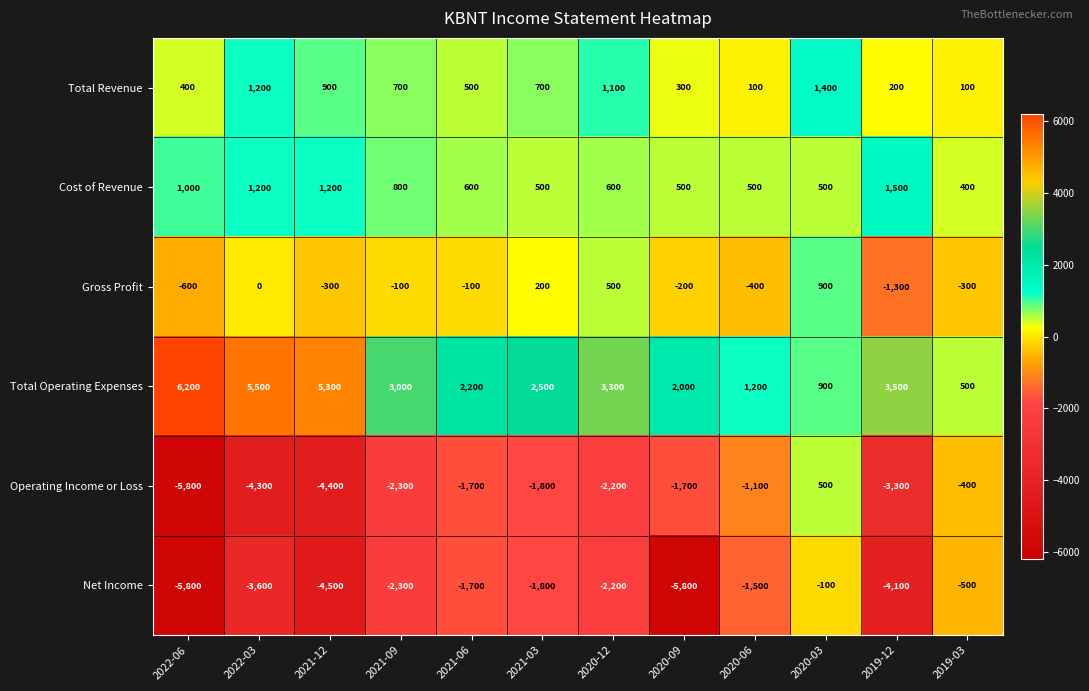

The value of Net Income at 2020-06 is -1500. True or false?

True